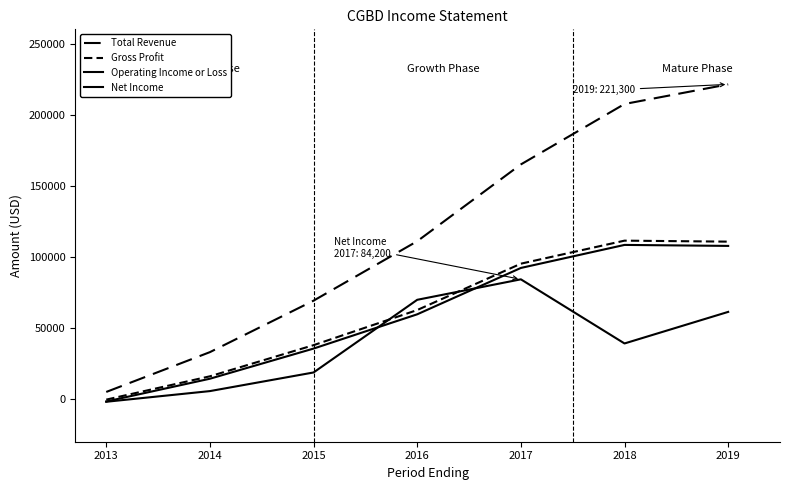

Does the chart have visible grid lines?

No